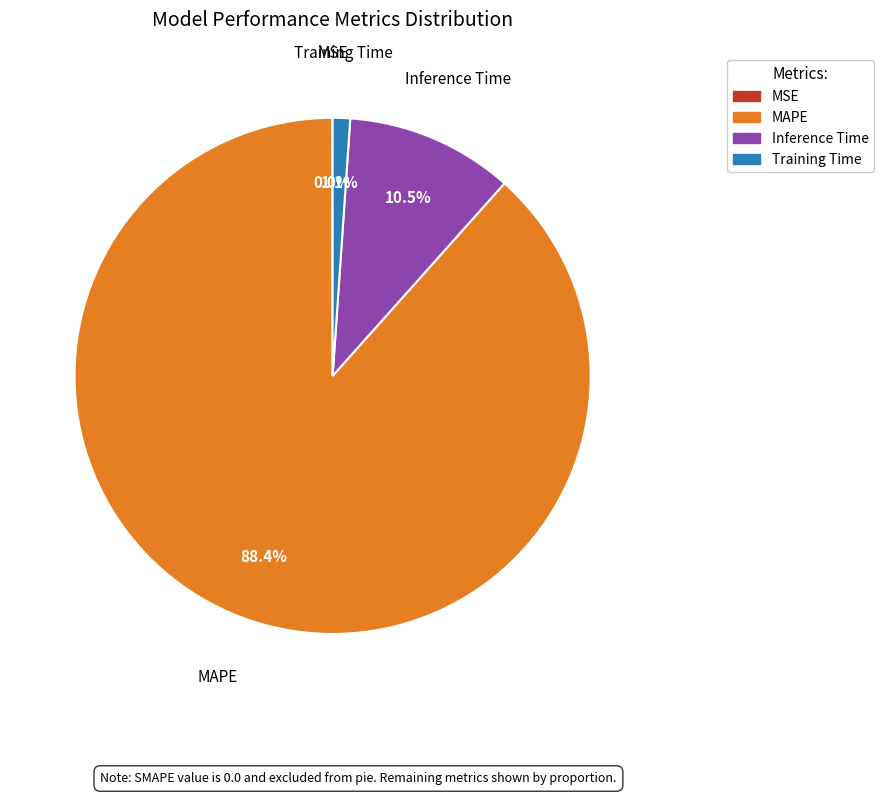

Is MAPE the majority of the pie?

Yes